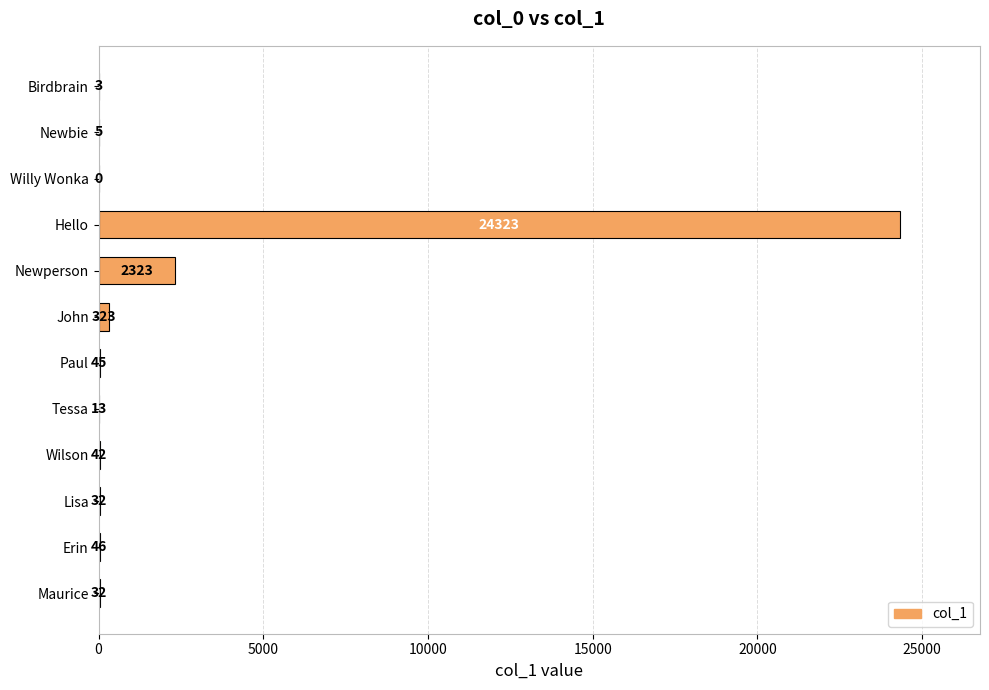

Reading bottom to top, transcribe all the data shown in this chart.

Maurice=32	Erin=46	Lisa=32	Wilson=42	Tessa=13	Paul=45	John=323	Newperson=2323	Hello=24323	Willy Wonka=0	Newbie=5	Birdbrain=3